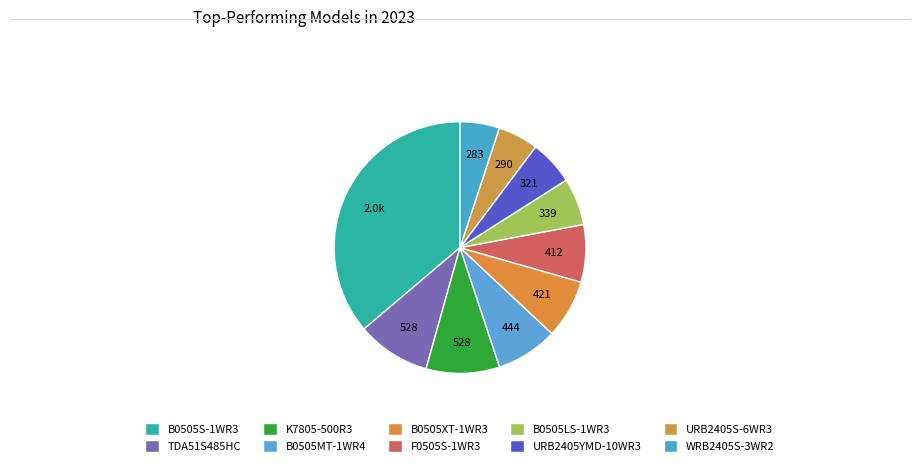

What percentage is the URB2405YMD-10WR3 slice, to the nearest percent?

6%